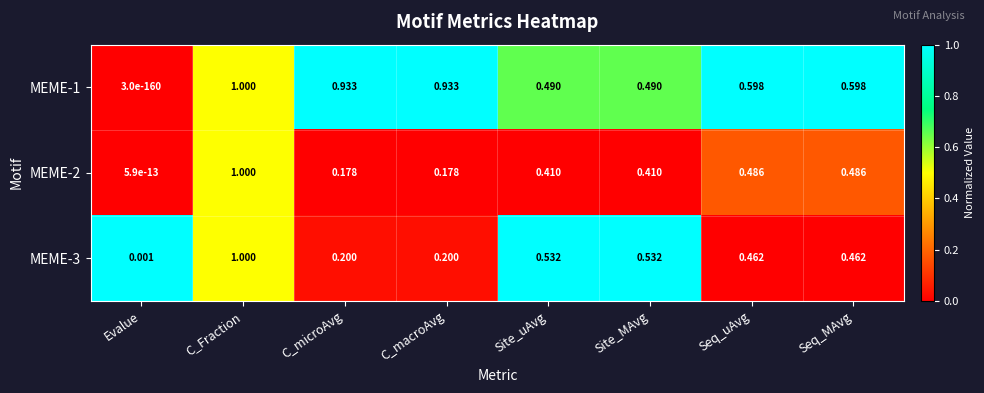

Which series has the largest range (max minus min)?

MEME-1